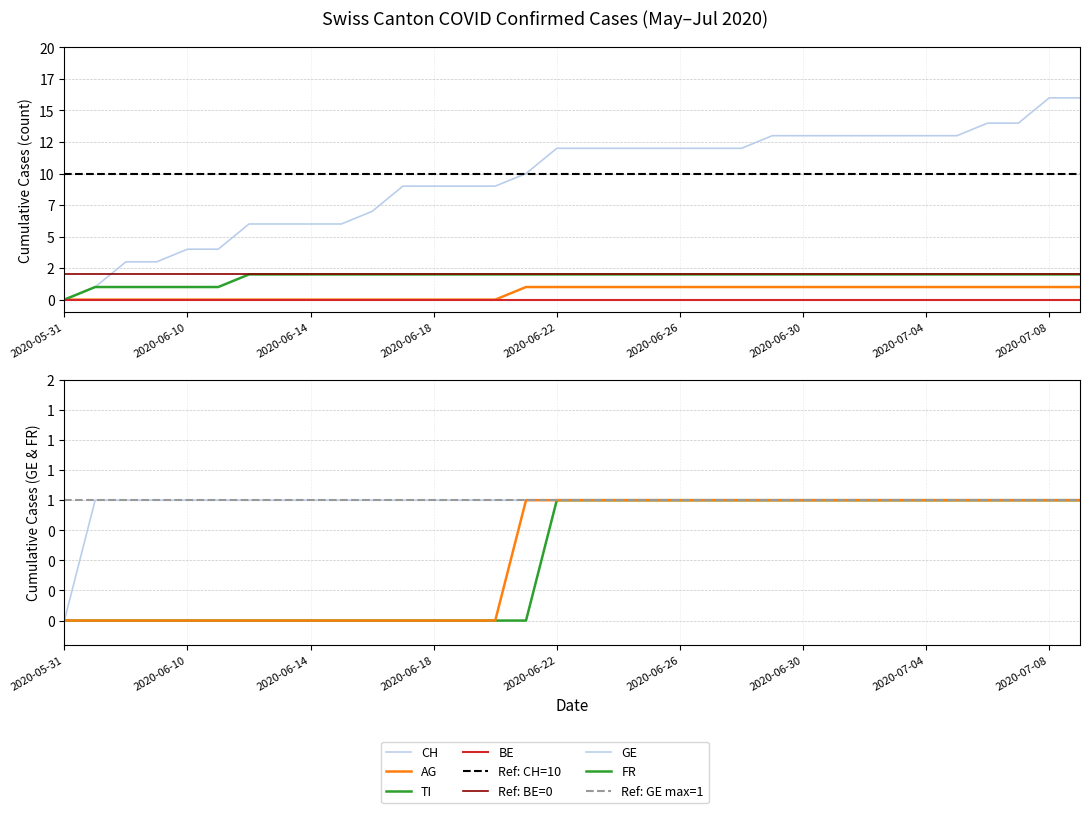

Which series has the largest range (max minus min)?

CH